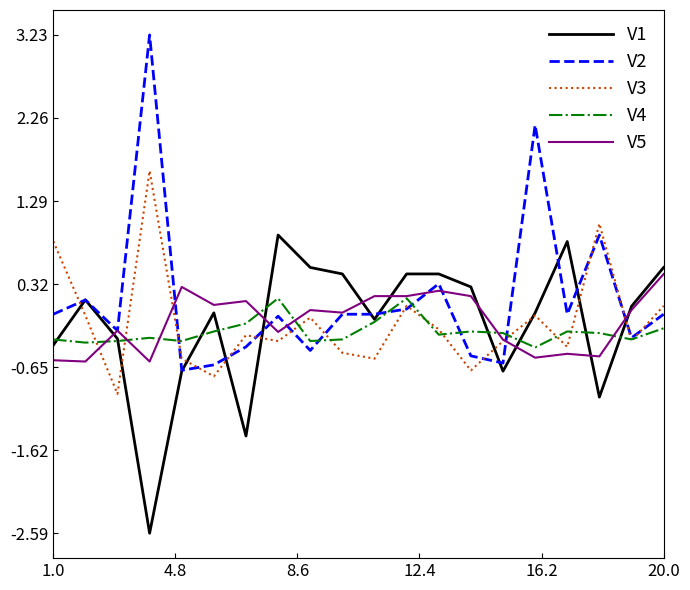

Rank the series by their maximum value, from lowest to highest.

V4, V5, V1, V3, V2